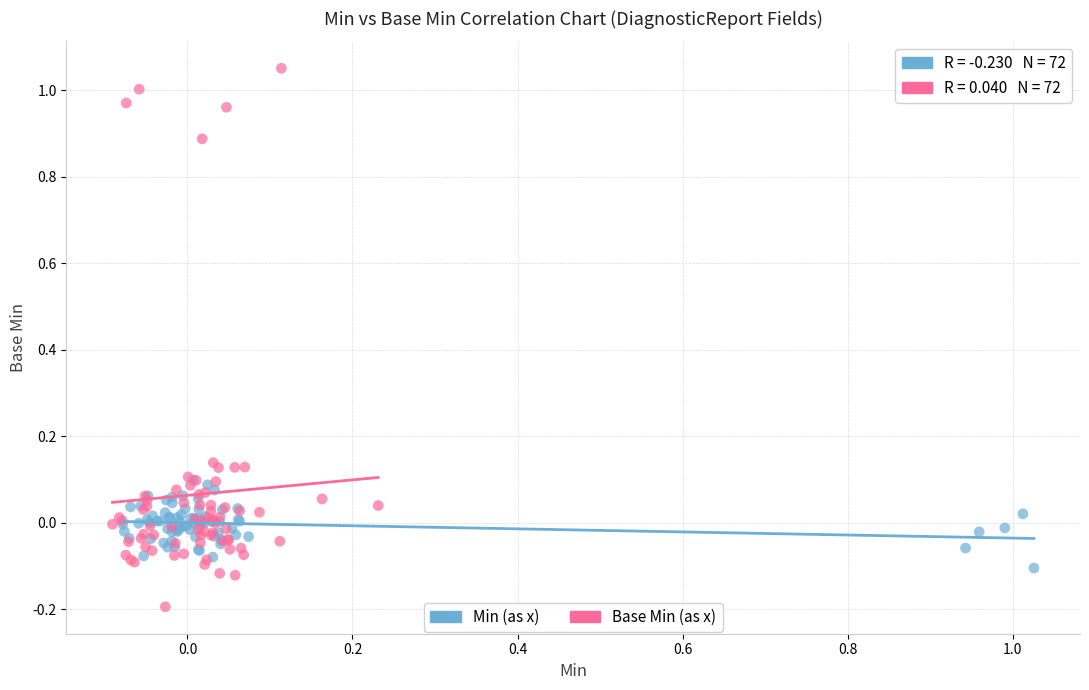

What are all the series names shown in the legend?

Min (as x), Base Min (as x)